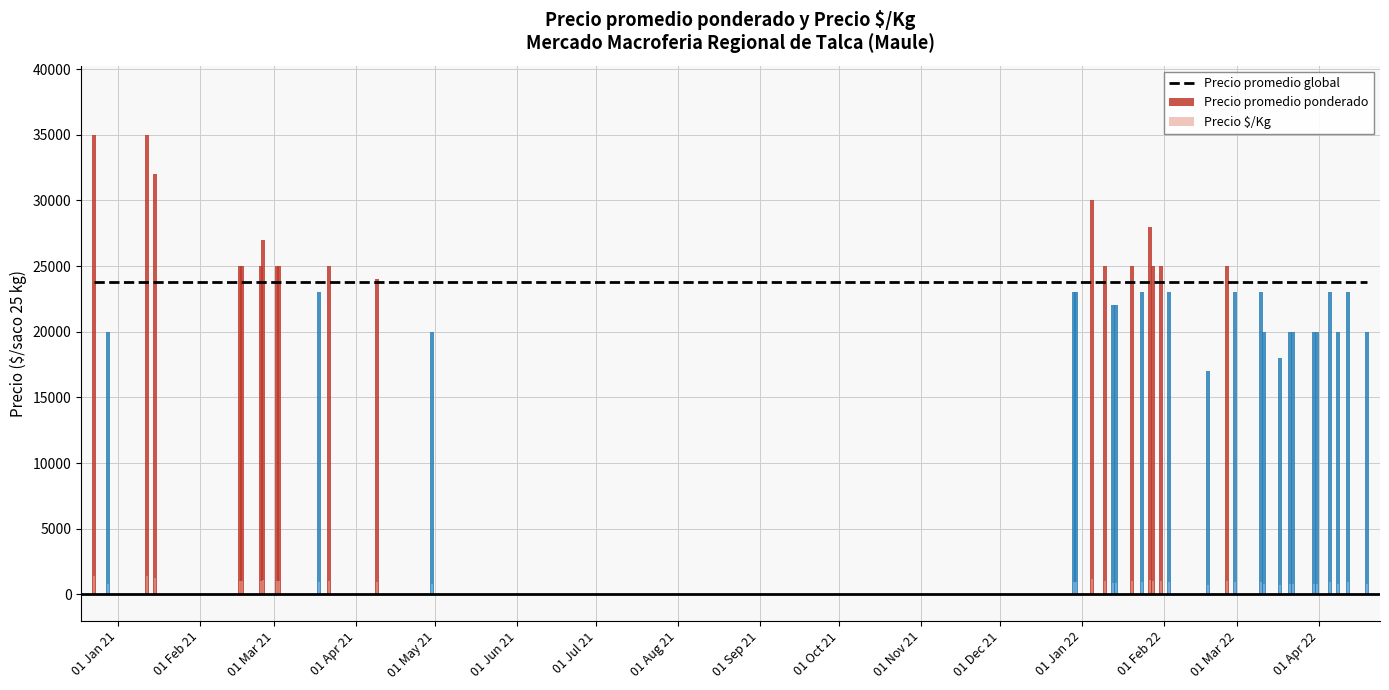

At which category is the sum across all series the highest?

01 Jan 21